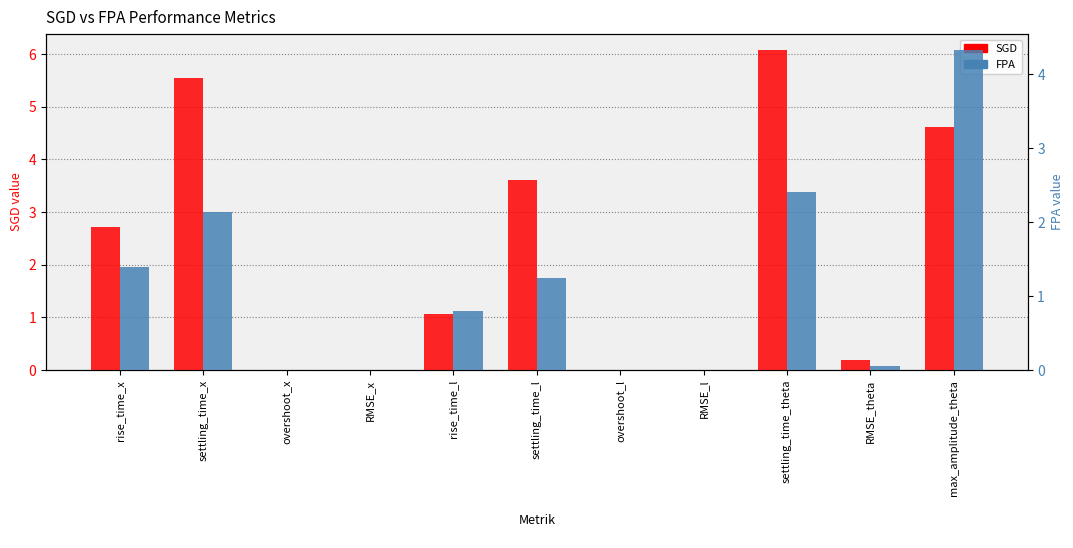

Which has a higher value, RMSE_theta or settling_time_l?

settling_time_l